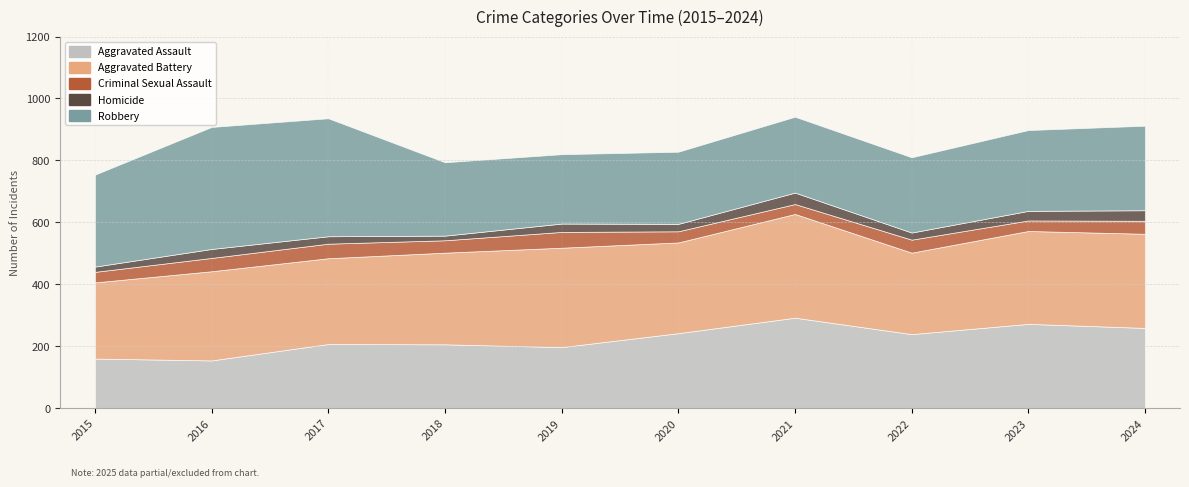

Rank the series by their maximum value, from highest to lowest.

Robbery, Aggravated Battery, Aggravated Assault, Criminal Sexual Assault, Homicide